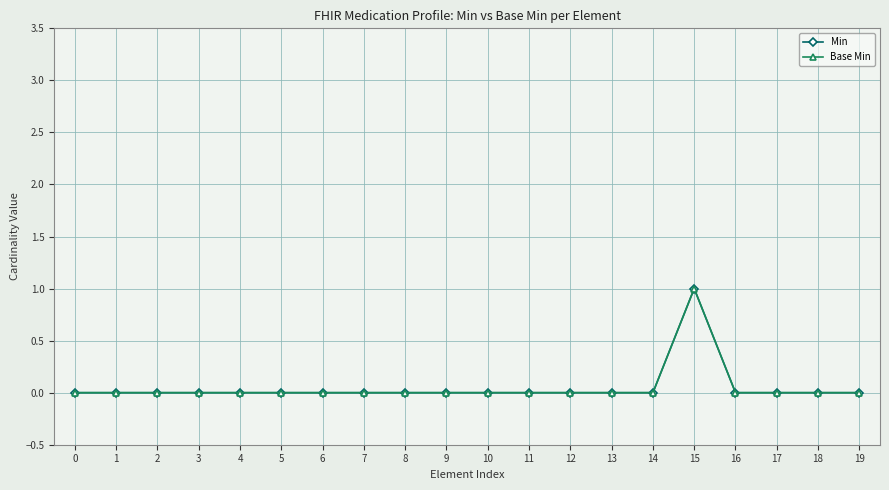

True or false: Base Min has more than 0 interior local peaks.

True